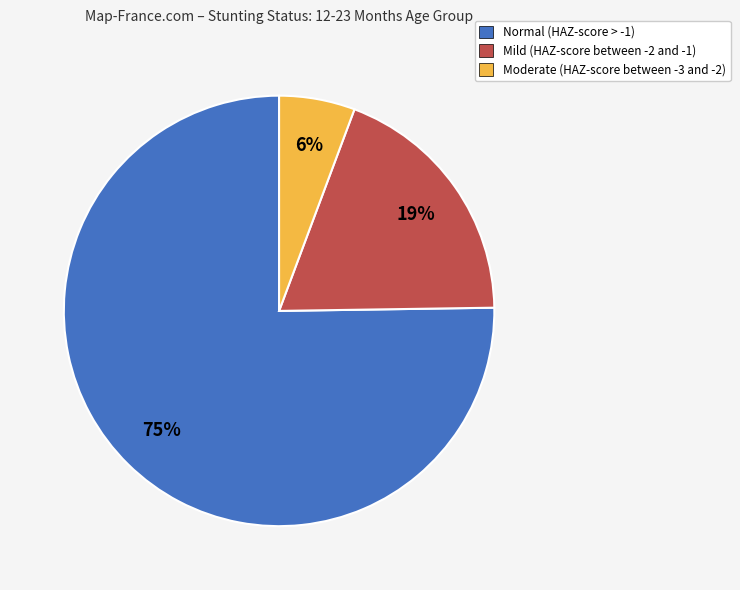

Is there a majority slice in this chart?

Yes